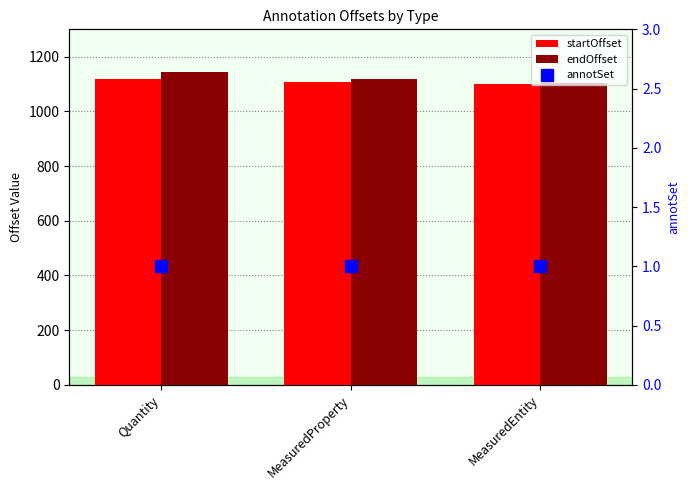

What are all the series names shown in the legend?

startOffset, endOffset, annotSet